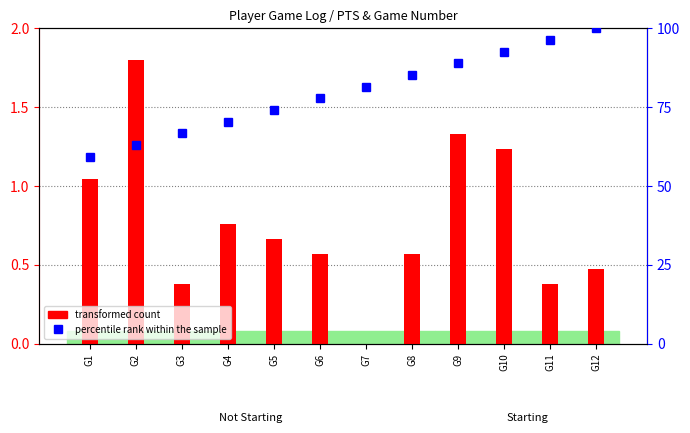

What is the difference between the maximum and second lowest values in the percentile rank within the sample series?

37.0